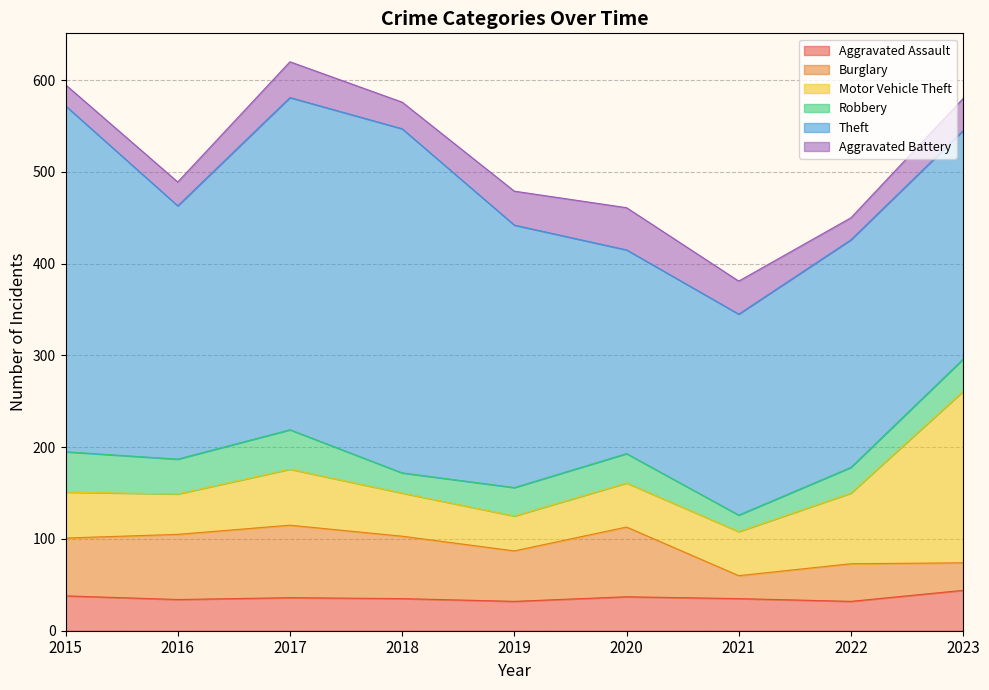

What value does the Burglary series have at 2022, to the nearest 10?

40